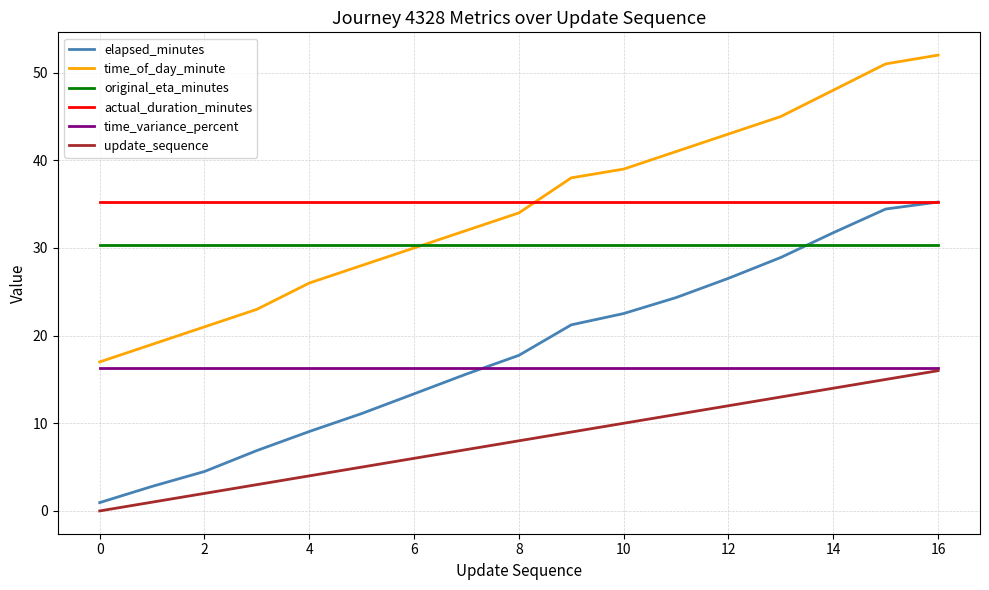

Which series has the widest spread of values?

time_of_day_minute